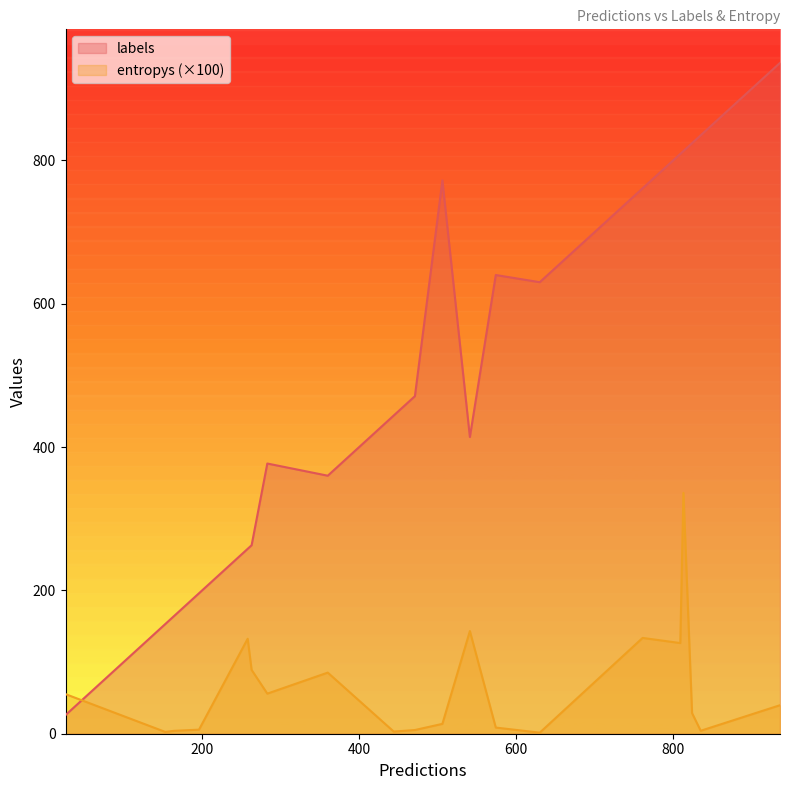

How many times do labels and entropys (×100) cross each other?

1